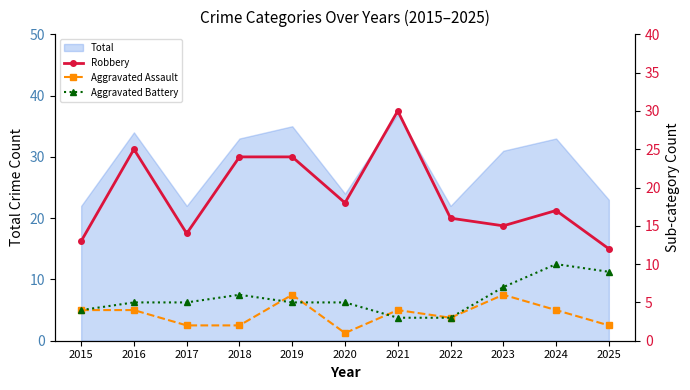

Where is Robbery nearest to the value 21?

2018